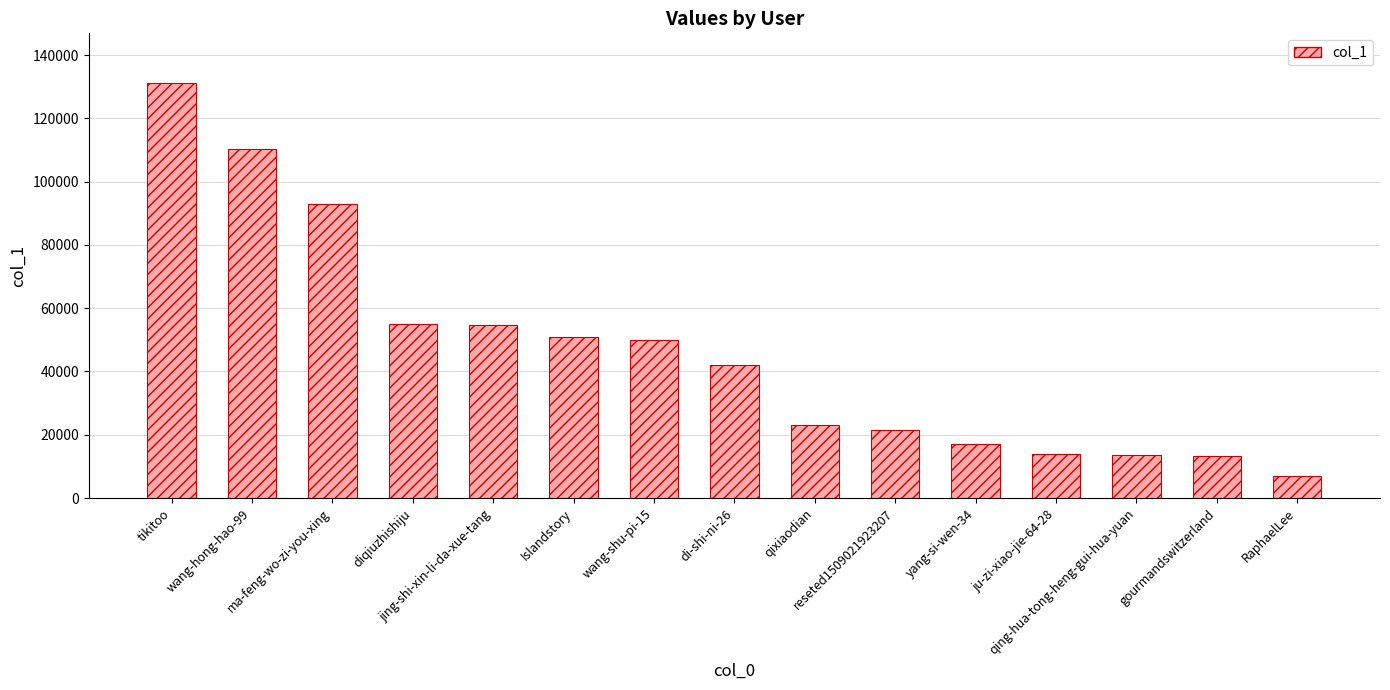

What is the greatest value displayed?

131115